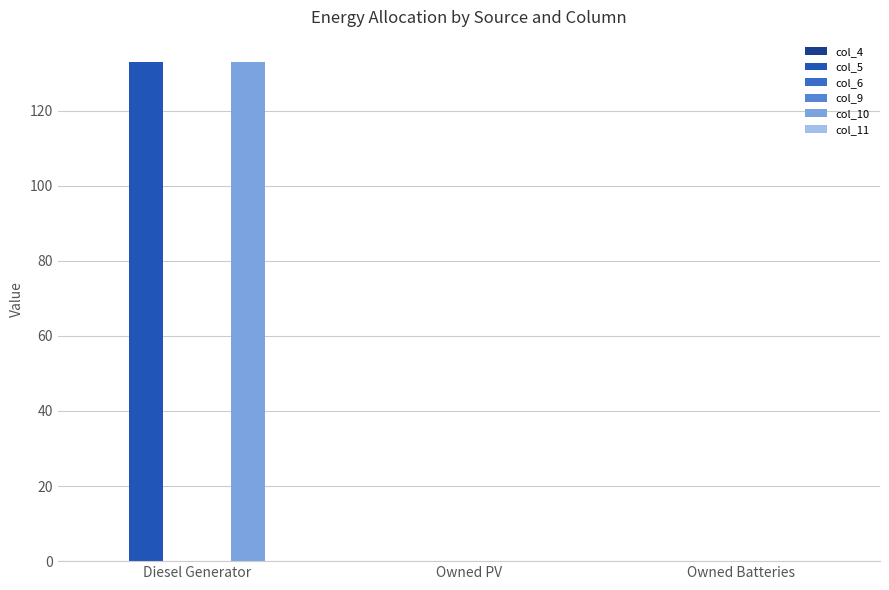

At which label does col_4 reach its peak?

Diesel Generator